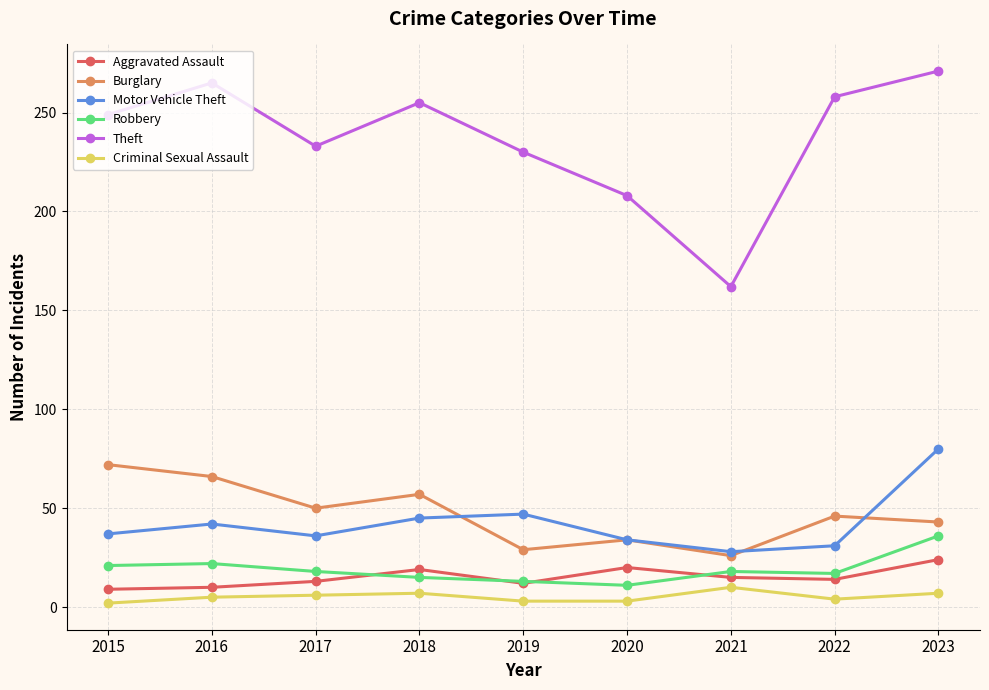

True or false: Robbery has a value of 18 at 2017.

True